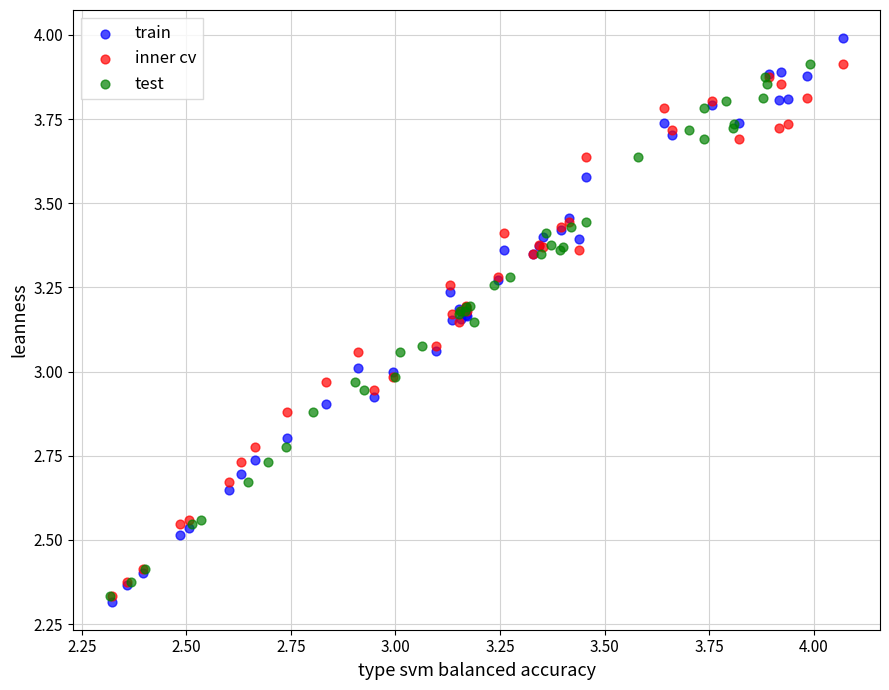

Which series reaches the maximum Y coordinate?

train